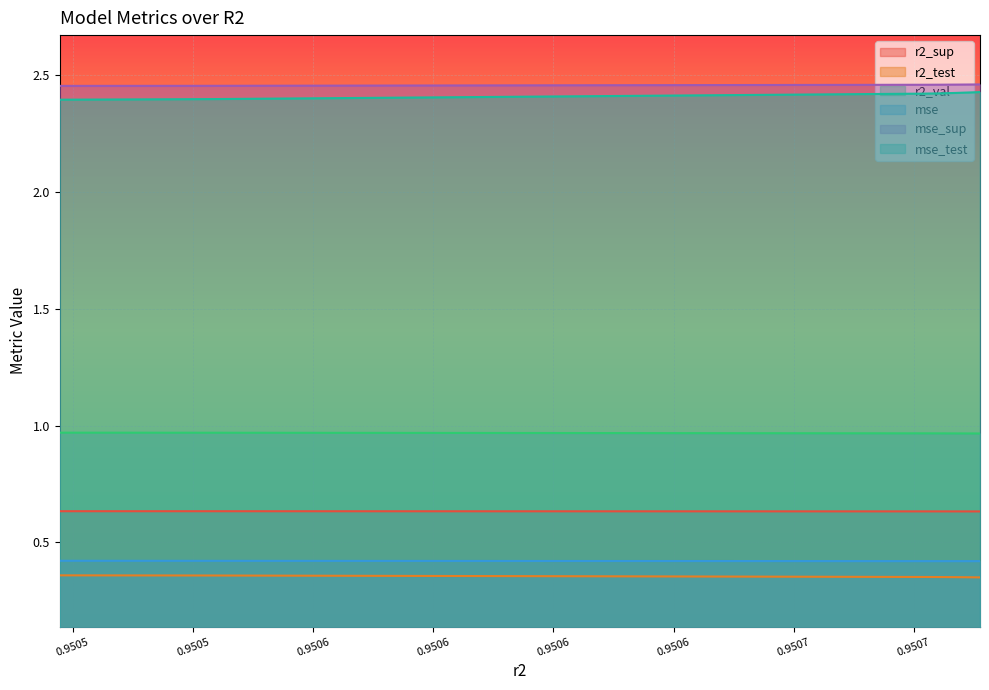

Count the number of categories in the chart.

10